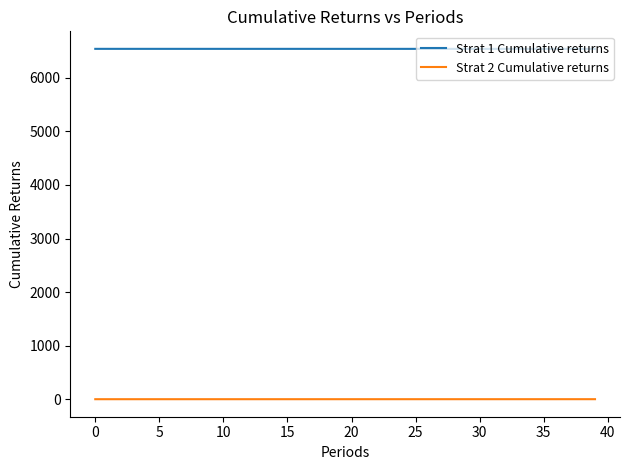

What is the average value of the Strat 2 Cumulative returns series?

0.1